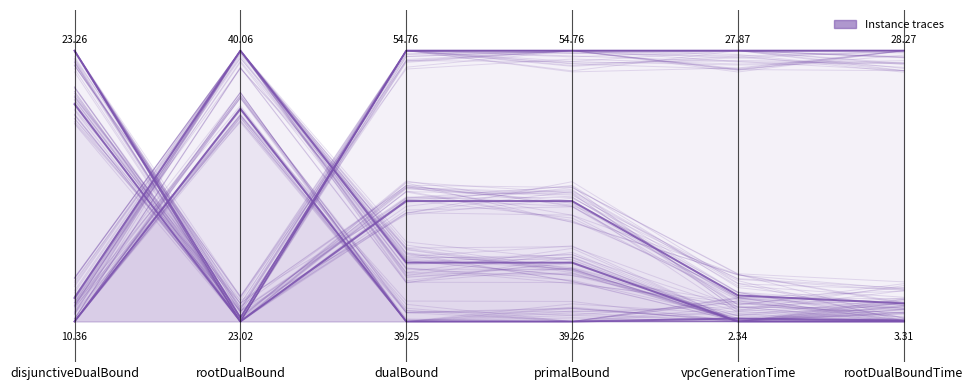

At which label does instance_120 reach its peak?

disjunctiveDualBound